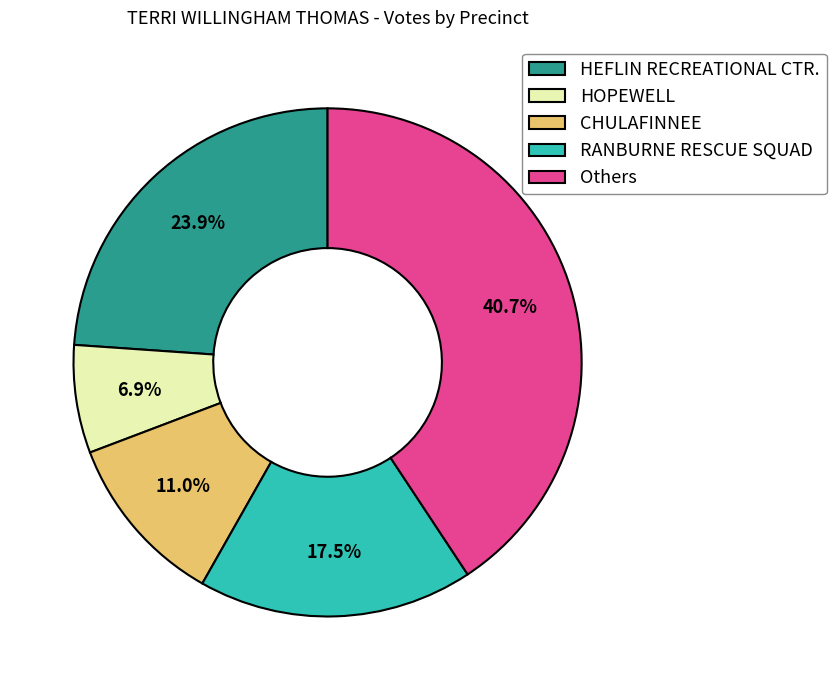

Which has a higher value, HEFLIN RECREATIONAL CTR. or HOPEWELL?

HEFLIN RECREATIONAL CTR.